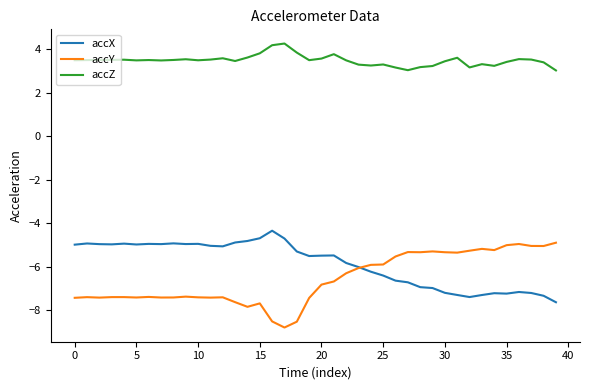

Does the chart display data point markers on the line(s)?

No